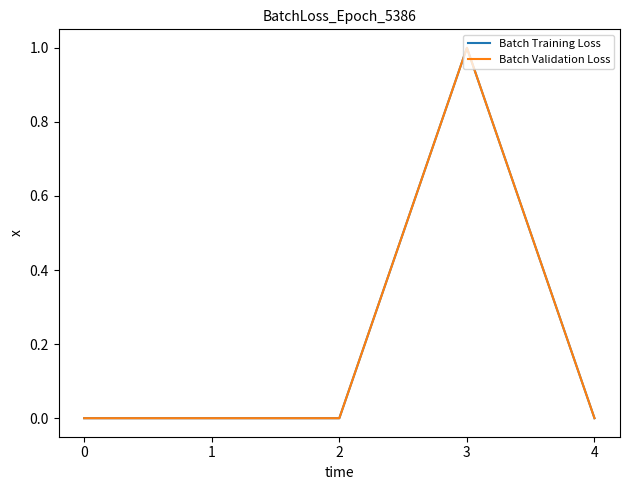

Reading left to right, extract all data points from this chart.

Batch Training Loss: 0=0	1=0	2=0	3=1	4=0
Batch Validation Loss: 0=0	1=0	2=0	3=1	4=0